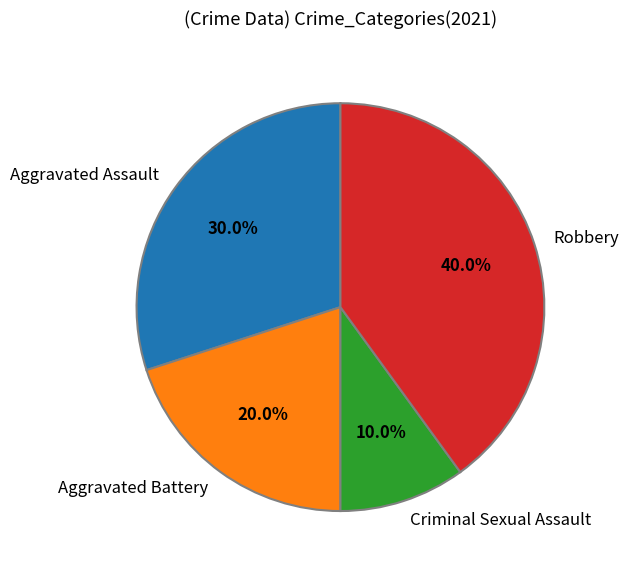

To the nearest percent, what is the average slice percentage?

25%